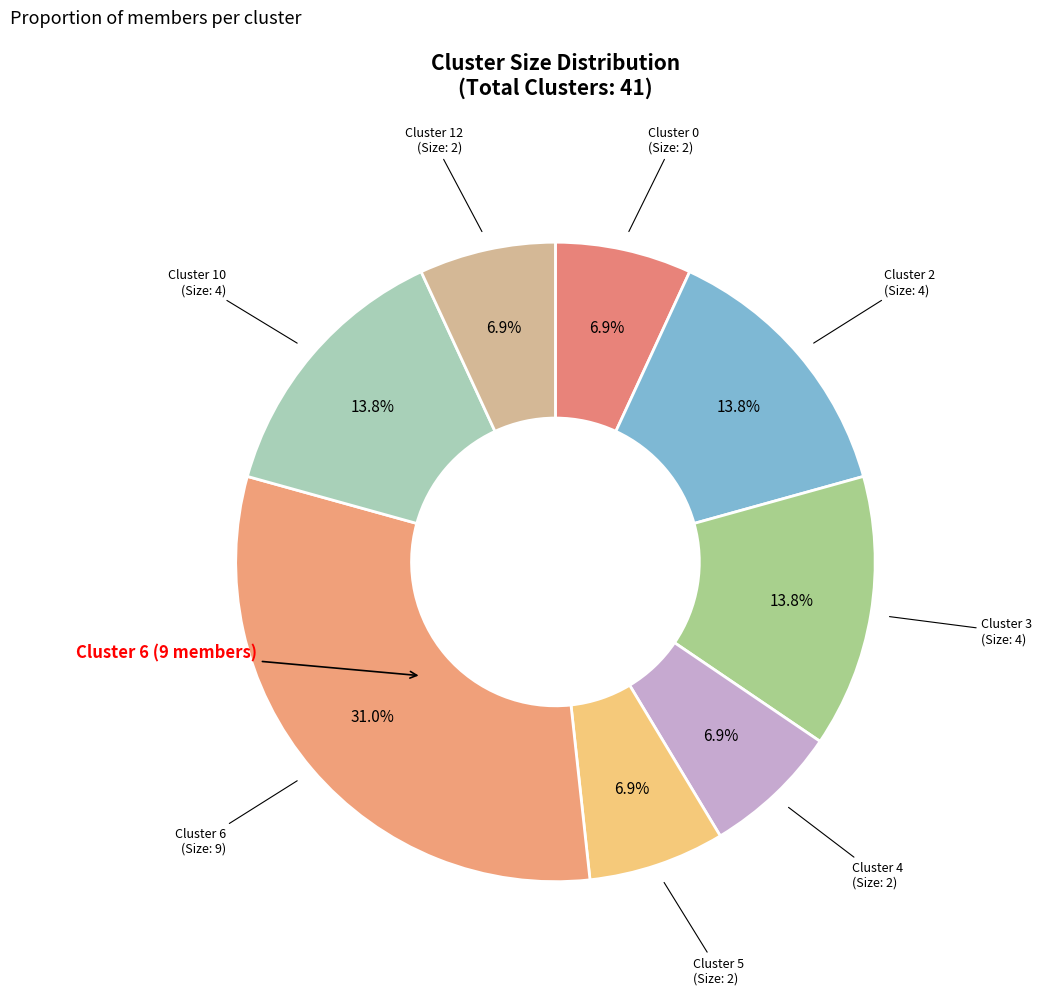

Is there a majority slice in this chart?

No